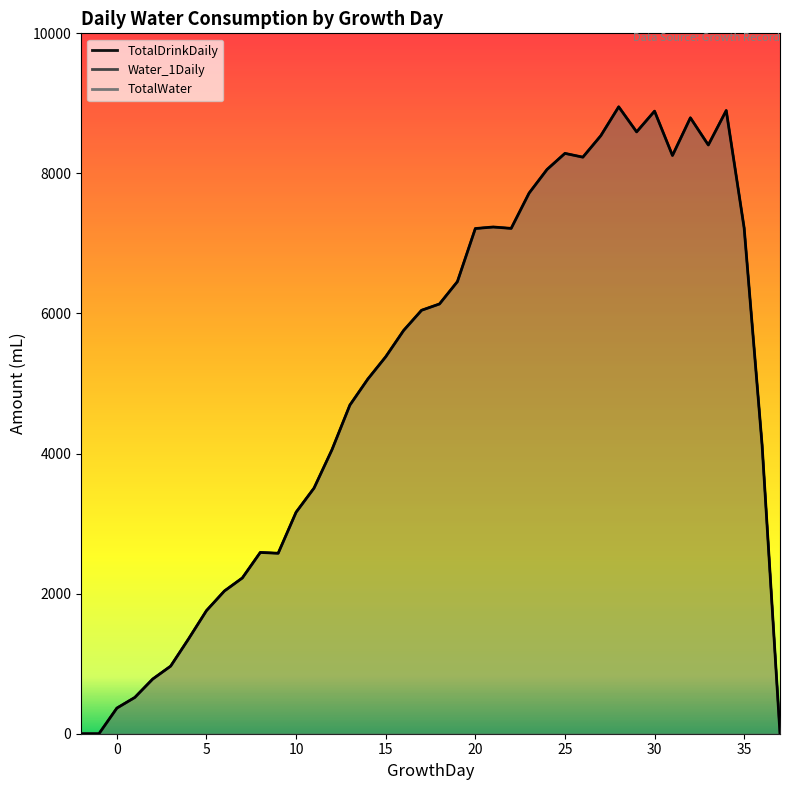

What is the maximum value for TotalDrinkDaily?

8951